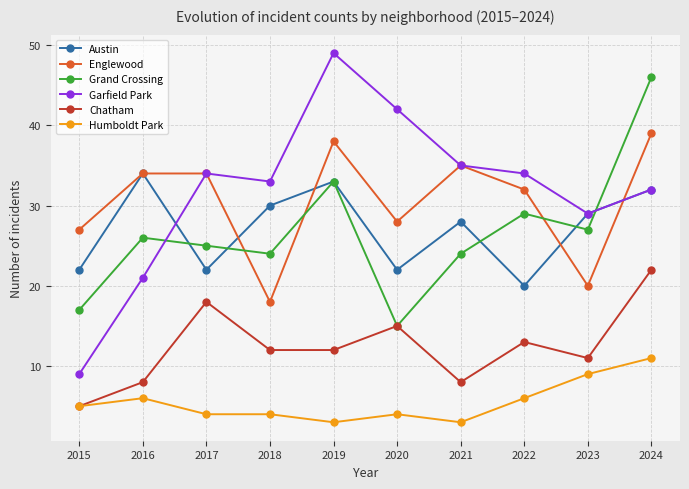

Reading right to left, what are all the values shown in this chart?

Austin: 2024=32	2023=29	2022=20	2021=28	2020=22	2019=33	2018=30	2017=22	2016=34	2015=22
Englewood: 2024=39	2023=20	2022=32	2021=35	2020=28	2019=38	2018=18	2017=34	2016=34	2015=27
Grand Crossing: 2024=46	2023=27	2022=29	2021=24	2020=15	2019=33	2018=24	2017=25	2016=26	2015=17
Garfield Park: 2024=32	2023=29	2022=34	2021=35	2020=42	2019=49	2018=33	2017=34	2016=21	2015=9
Chatham: 2024=22	2023=11	2022=13	2021=8	2020=15	2019=12	2018=12	2017=18	2016=8	2015=5
Humboldt Park: 2024=11	2023=9	2022=6	2021=3	2020=4	2019=3	2018=4	2017=4	2016=6	2015=5